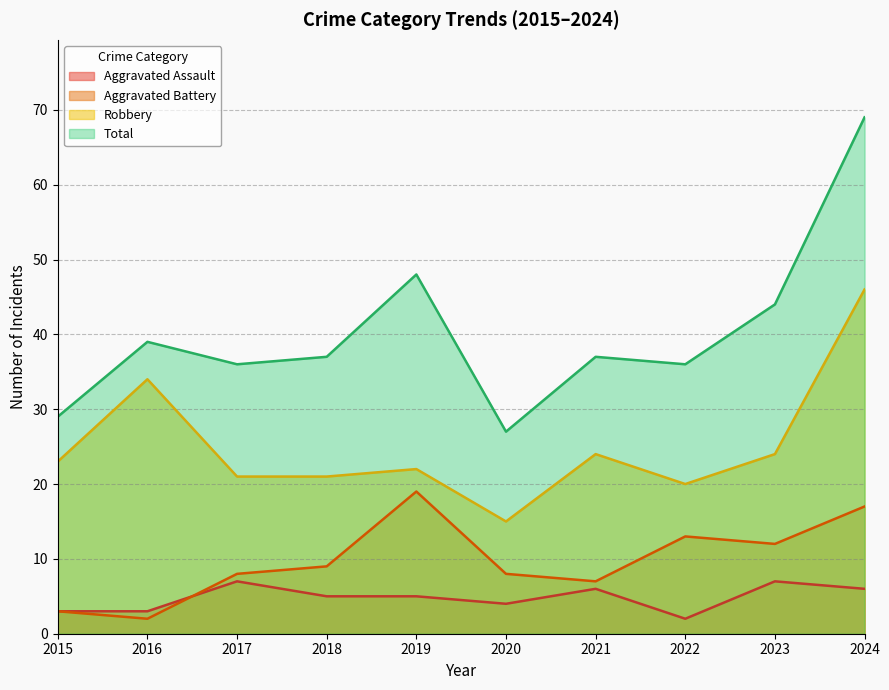

What is the maximum value for Aggravated Battery?

19